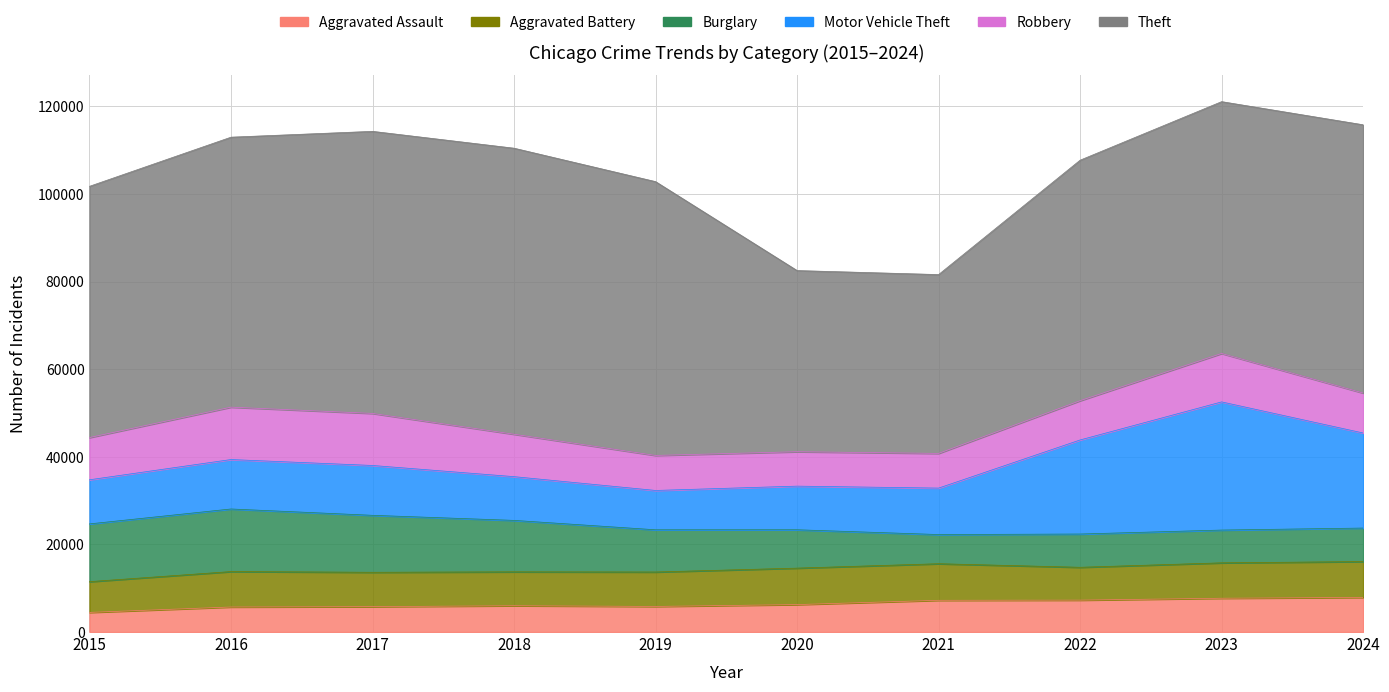

What is the sum of the Robbery values at 2023 and 2018?

20733